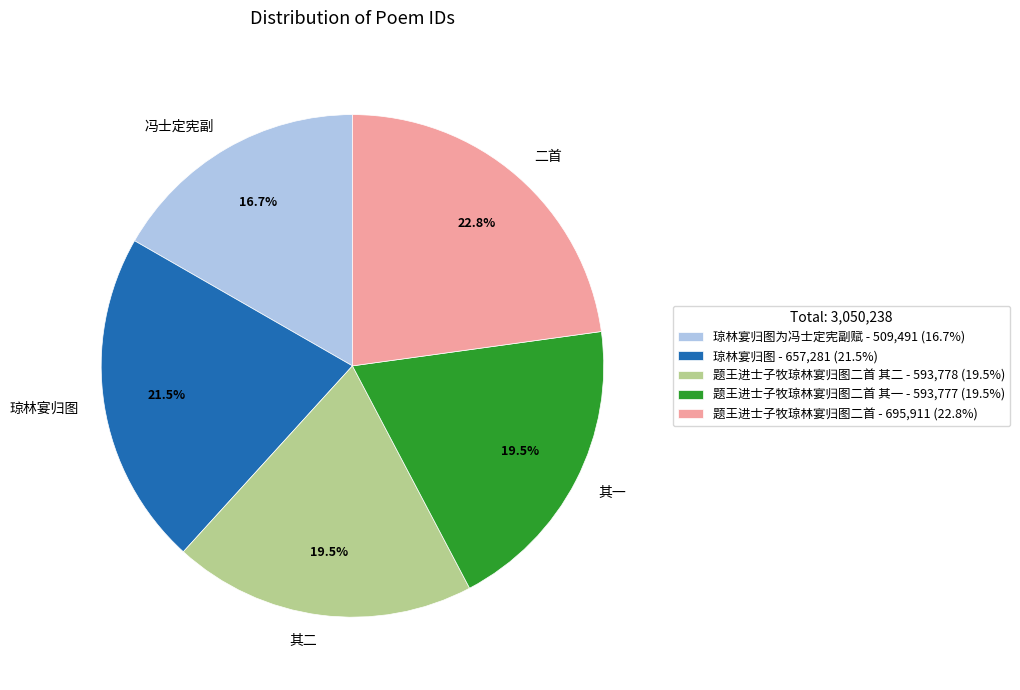

Is there a majority slice in this chart?

No